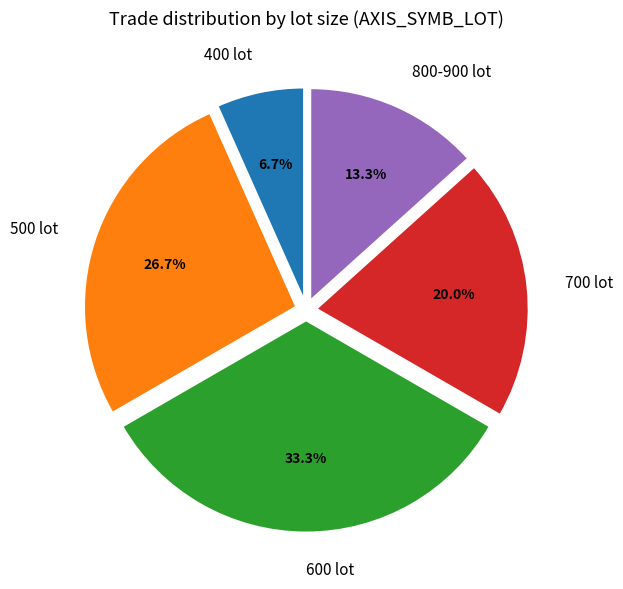

What is the ratio of the value at 600 lot to the value at 400 lot?

5.0